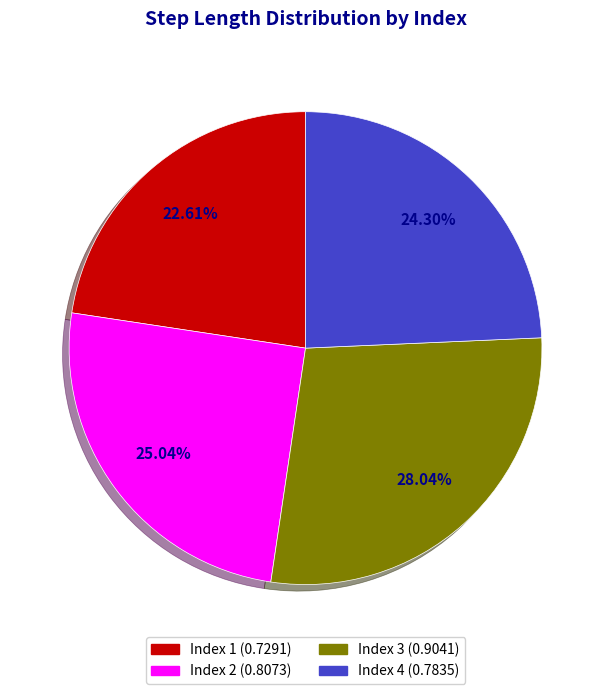

Is there any slice that represents more than half of the pie?

No